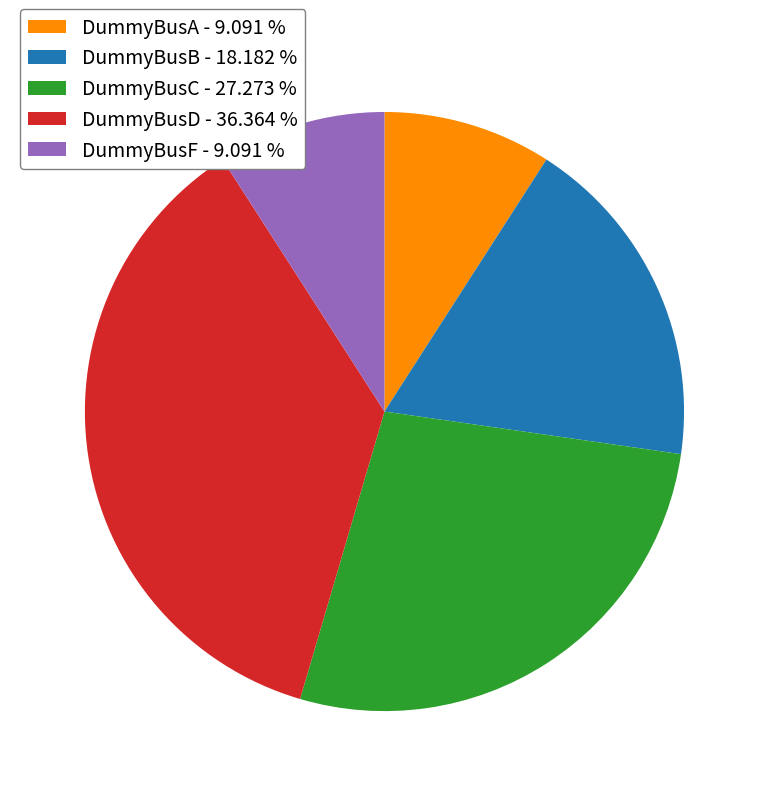

Is the sum of DummyBusC - 27.273 % and DummyBusD - 36.364 % greater than half?

Yes